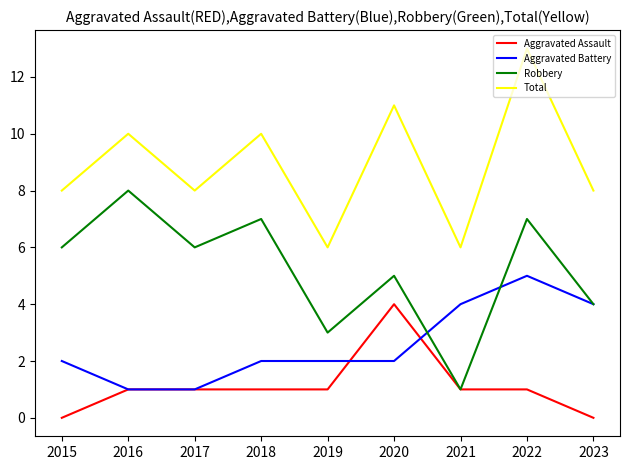

At which category is the sum across all series the highest?

2022